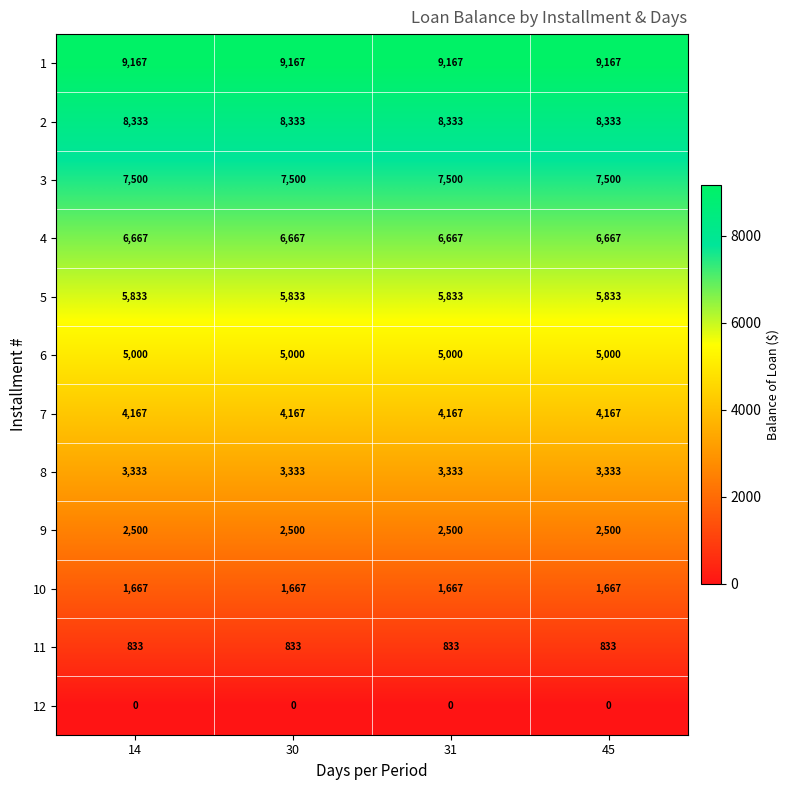

How many data points does each series have?

4